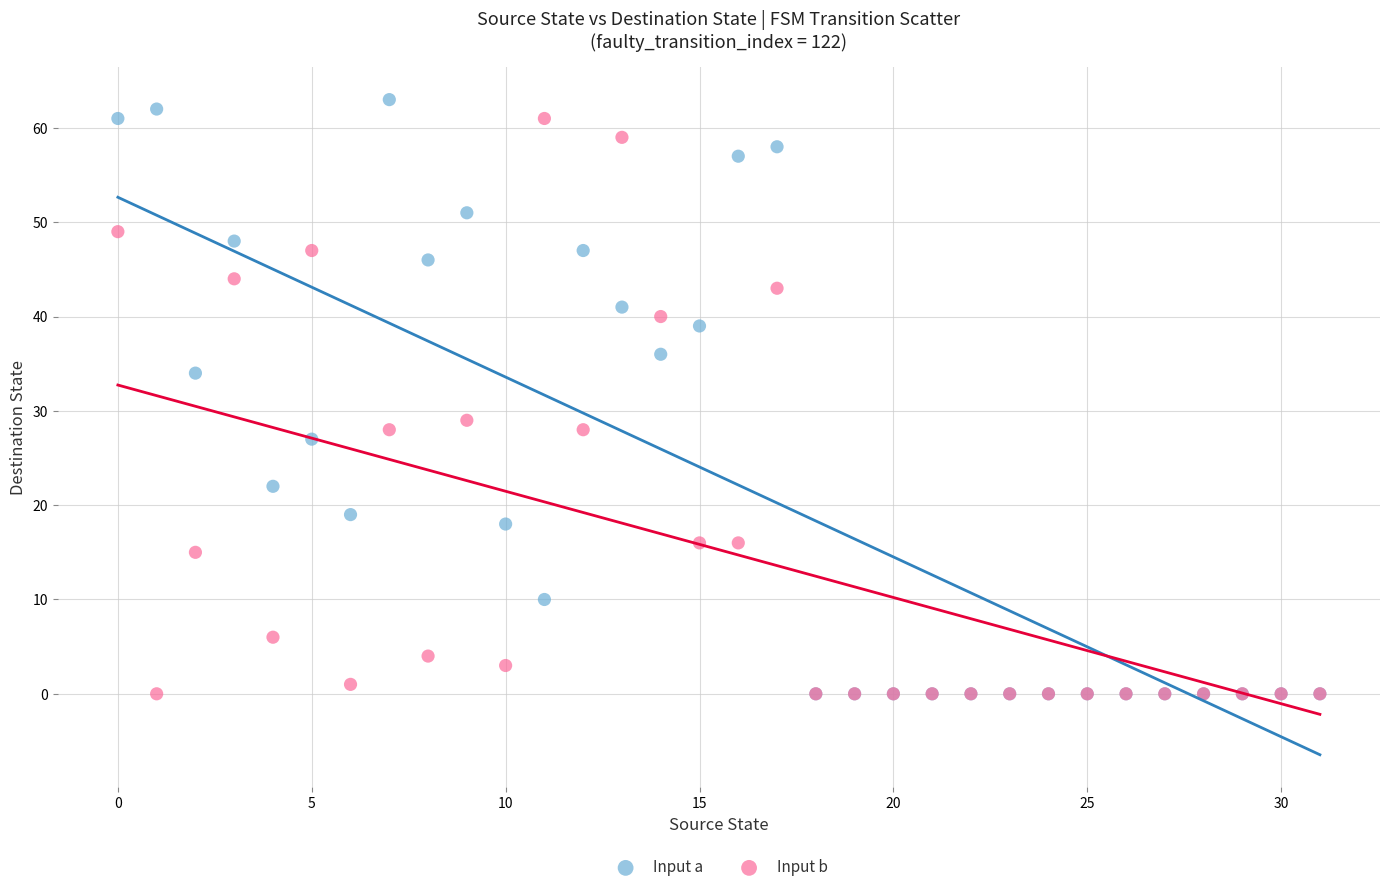

Which series has the widest spread of Y values?

Input a